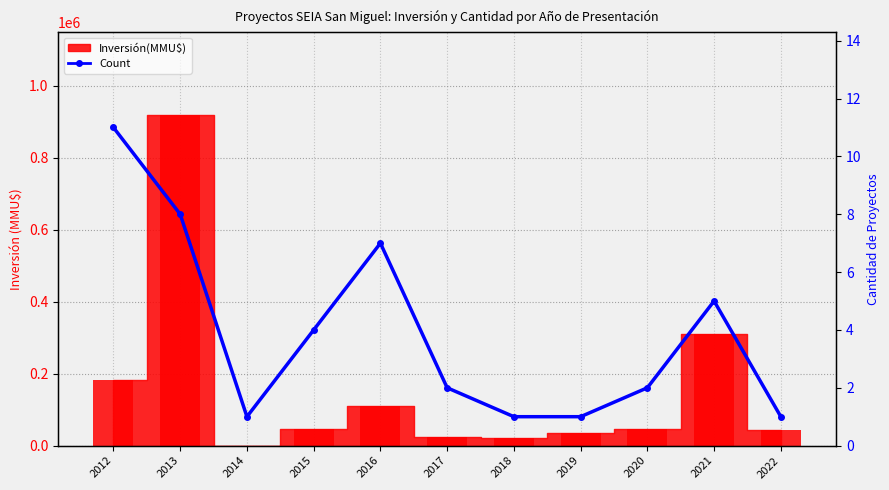

What is the minimum value shown in the chart?

1